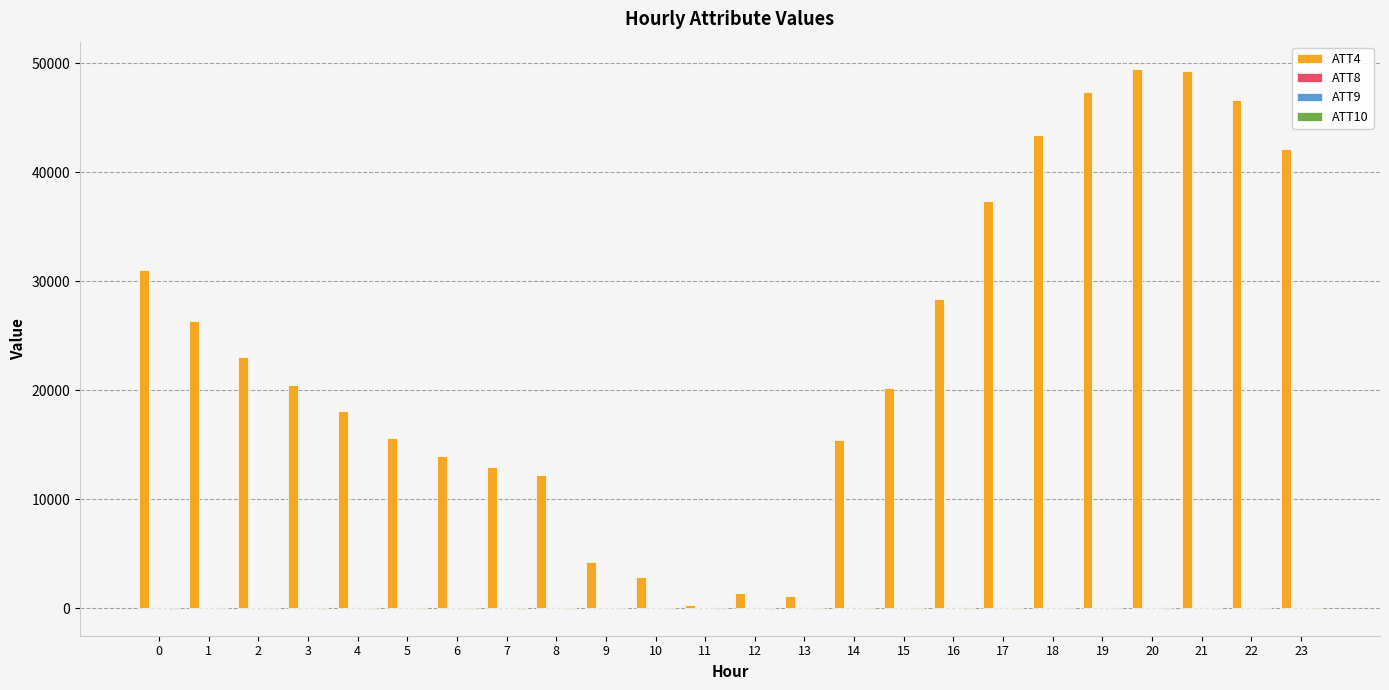

What is the difference between the maximum and minimum values in the ATT9 series?

12.7